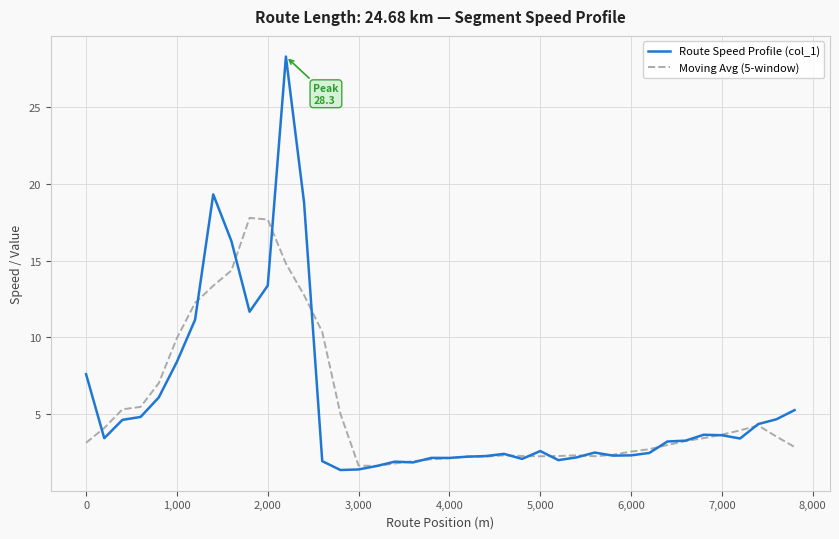

What is the greatest value displayed?

28.3